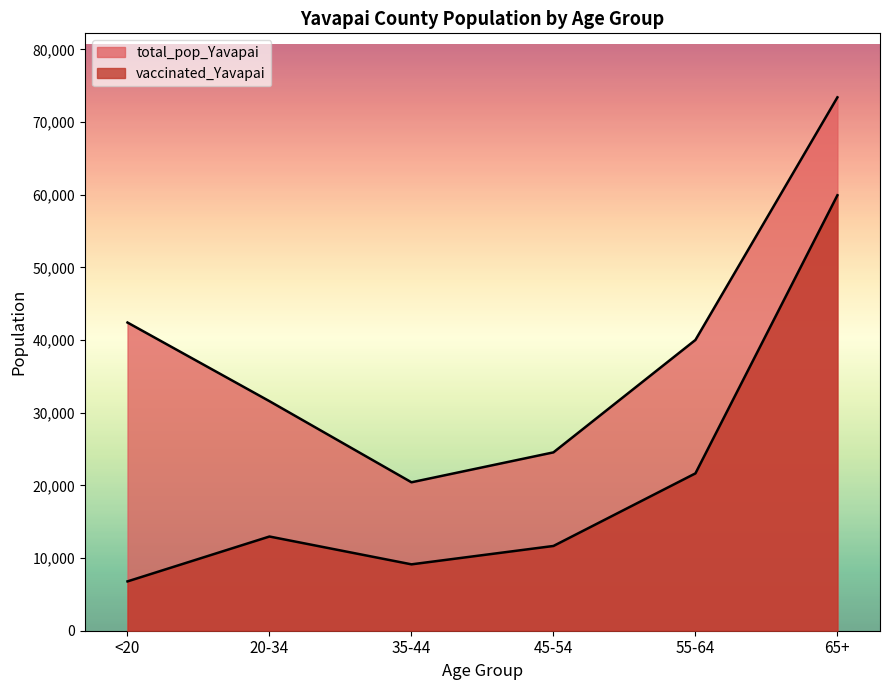

At which category does the chart reach its minimum across all series?

<20